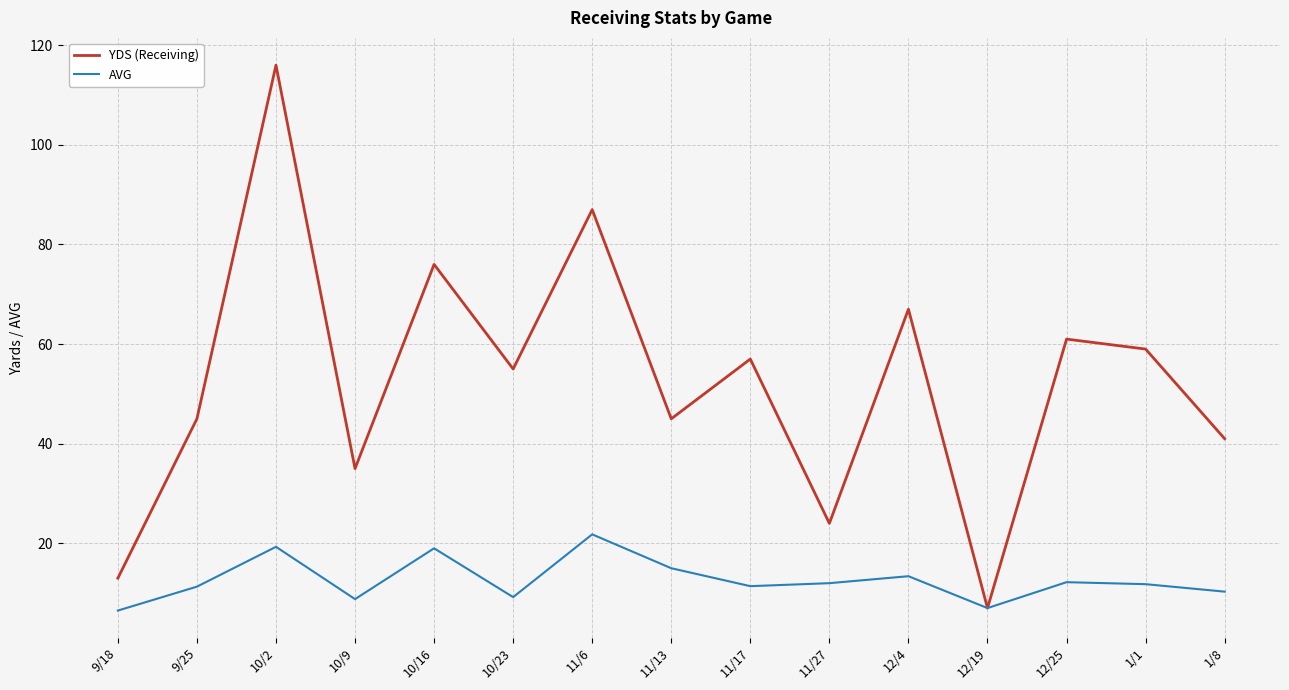

How many interior local valleys does the YDS (Receiving) series have?

5